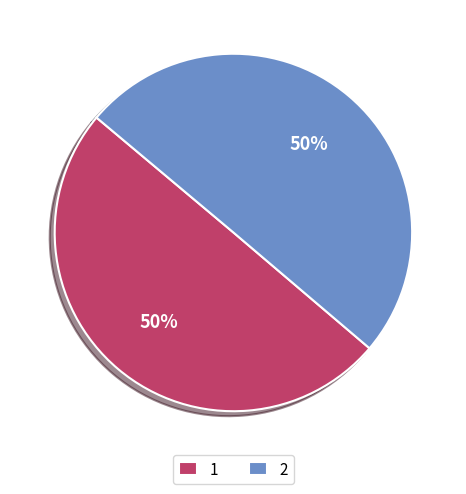

To the nearest percent, what portion does 2 represent?

50%